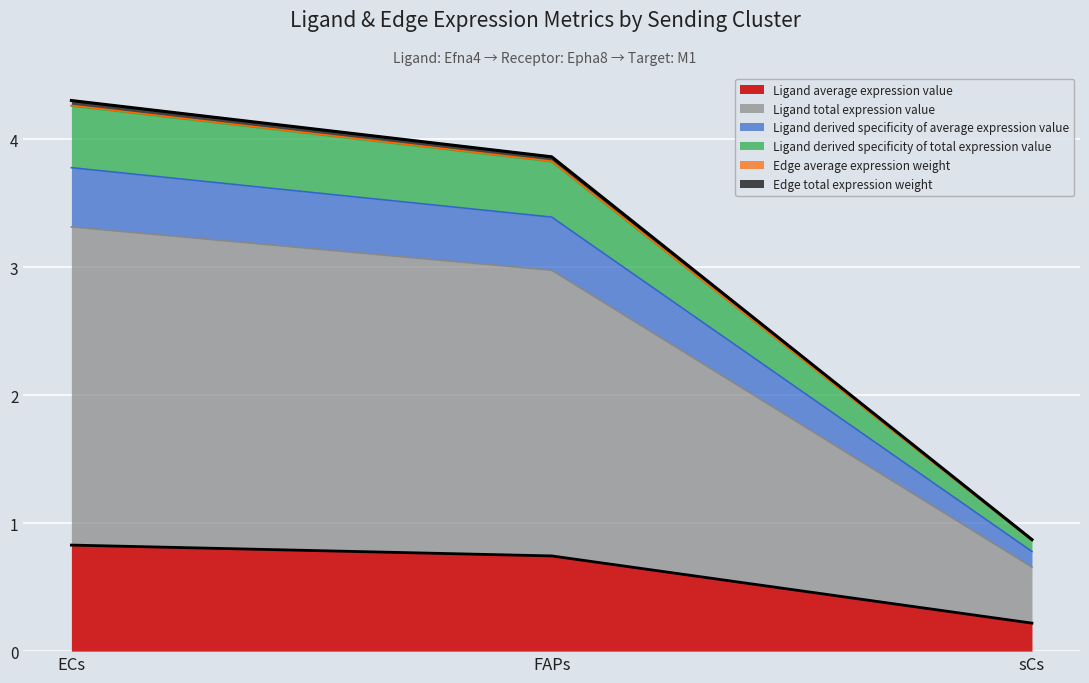

The Edge total expression weight series shows 0.9 at sCs. True or false?

True